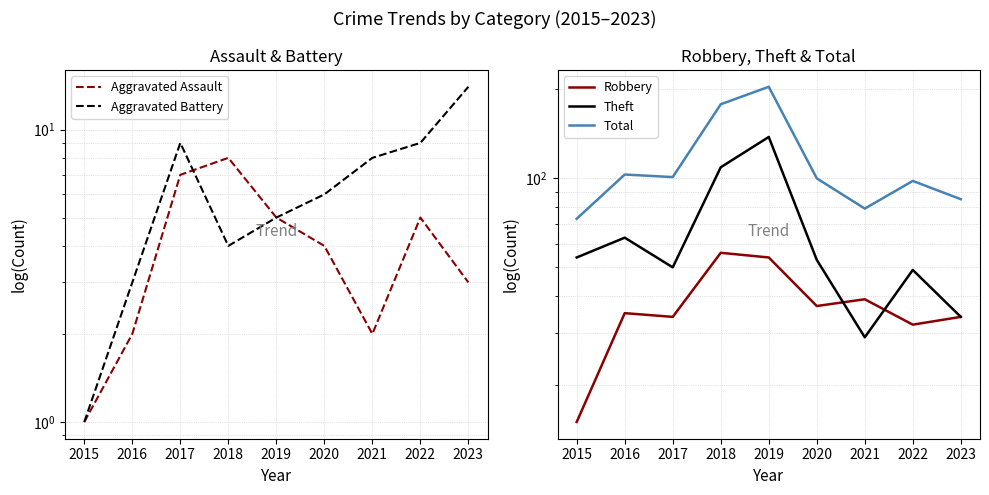

List the series in order of their peak value, highest first.

Total, Theft, Robbery, Aggravated Battery, Aggravated Assault